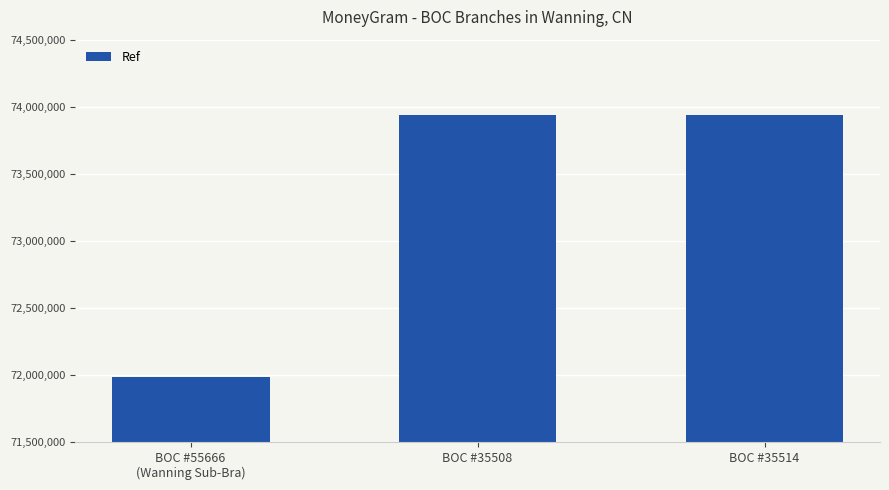

What is the maximum value shown in the chart?

73939056